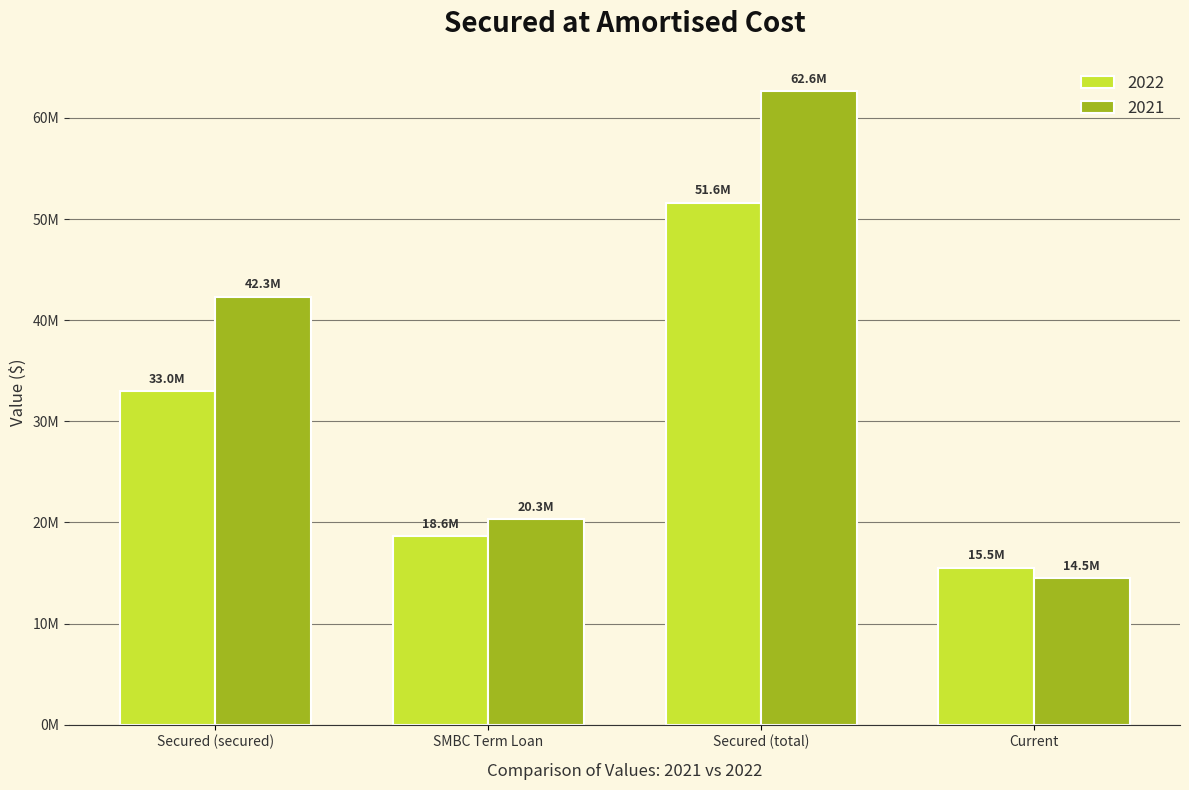

Rank the series by their maximum value, from lowest to highest.

2022, 2021